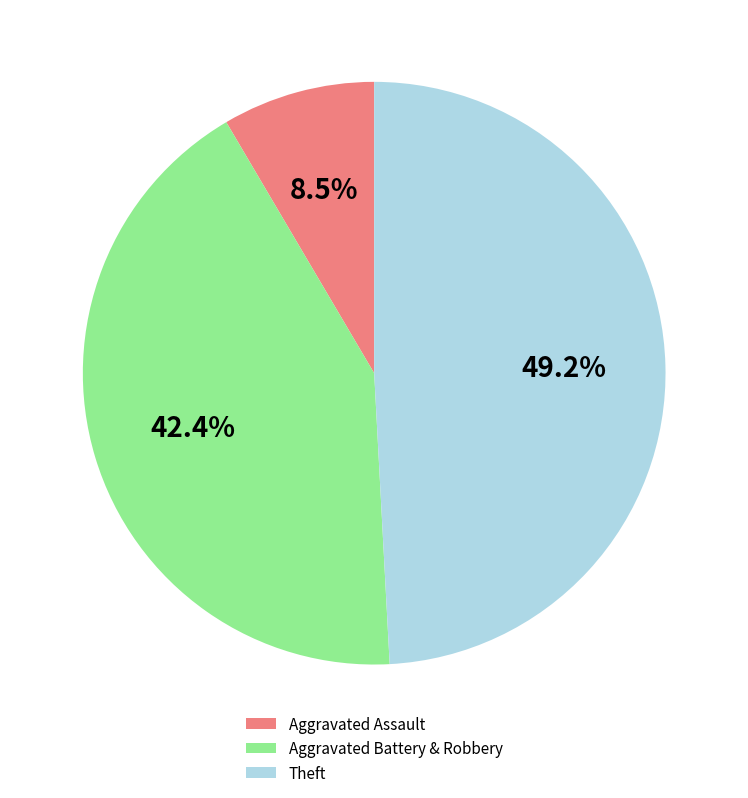

What percentage do Aggravated Battery & Robbery and Theft together represent?

91.5%